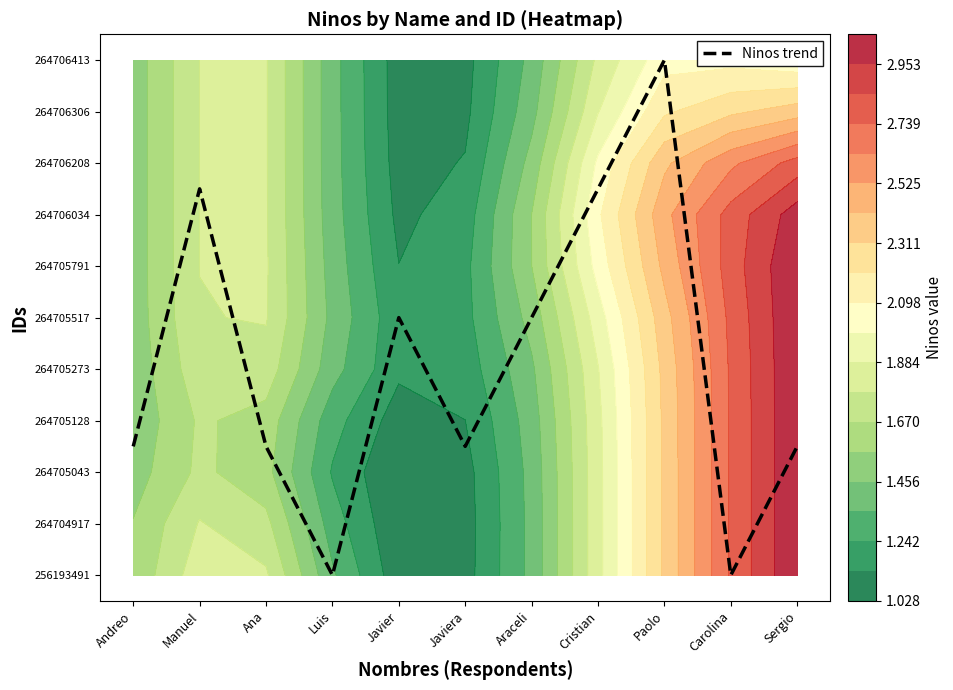

Reading left to right, extract all data points from this chart.

2.5	7.5	2.5	0.0	5.0	2.5	5.0	7.5	10.0	0.0	2.5